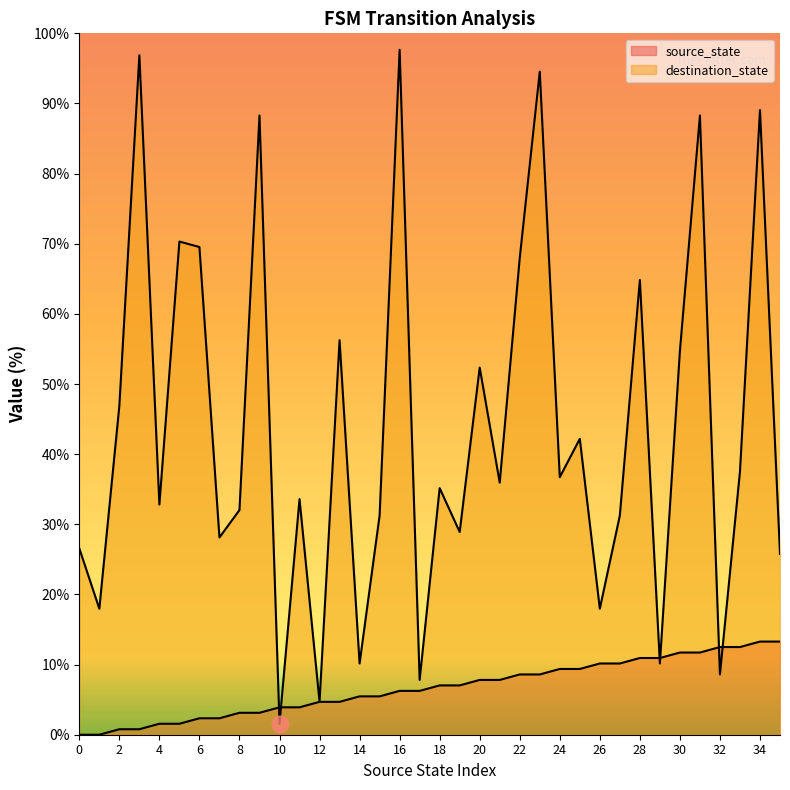

How many data points in destination_state are less than 35?

17